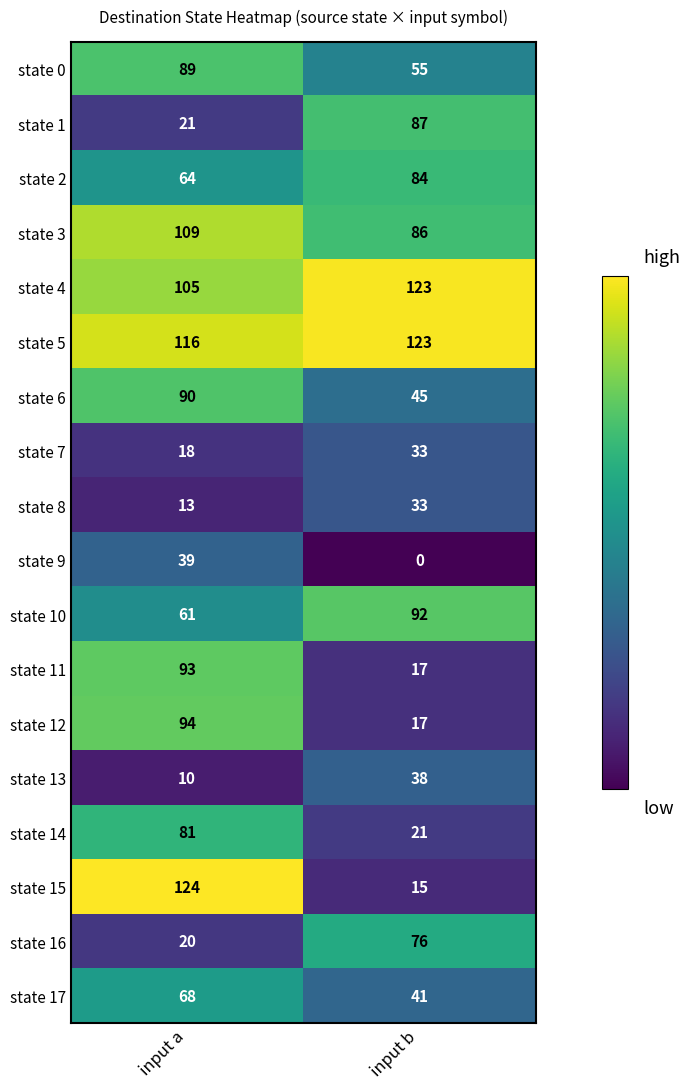

What value does the state 17 series have at input b?

41